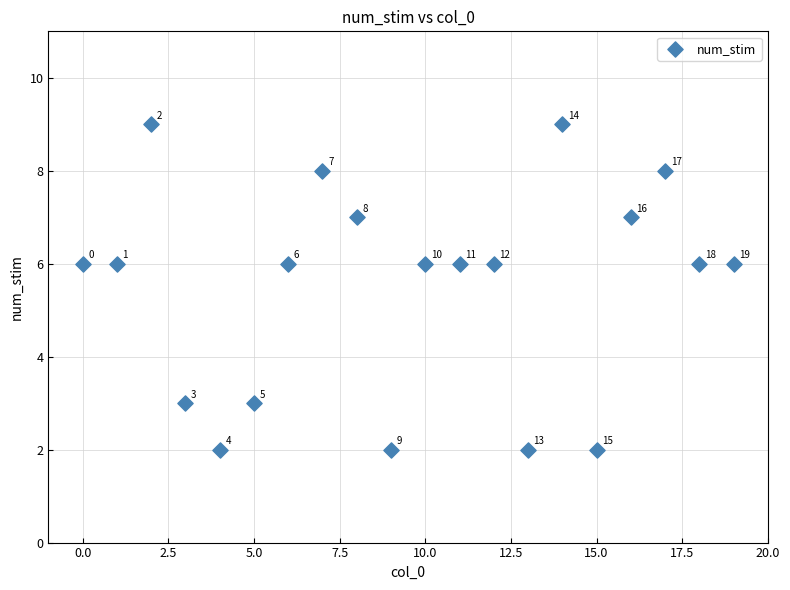

What Y value in the scatter plot is closest to 5?

6